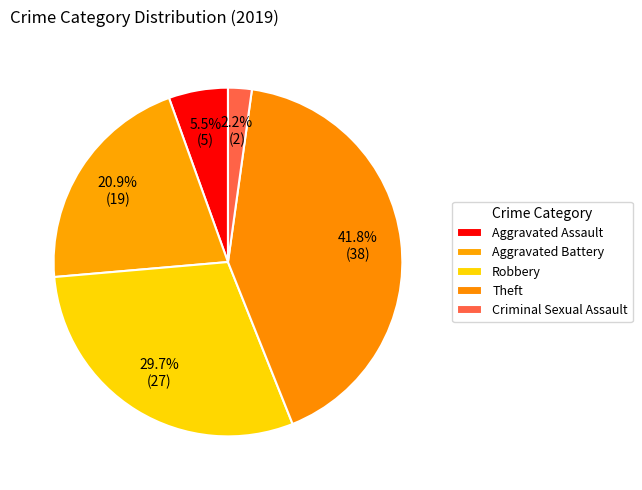

Rank the categories by value from highest to lowest.

Theft, Robbery, Aggravated Battery, Aggravated Assault, Criminal Sexual Assault